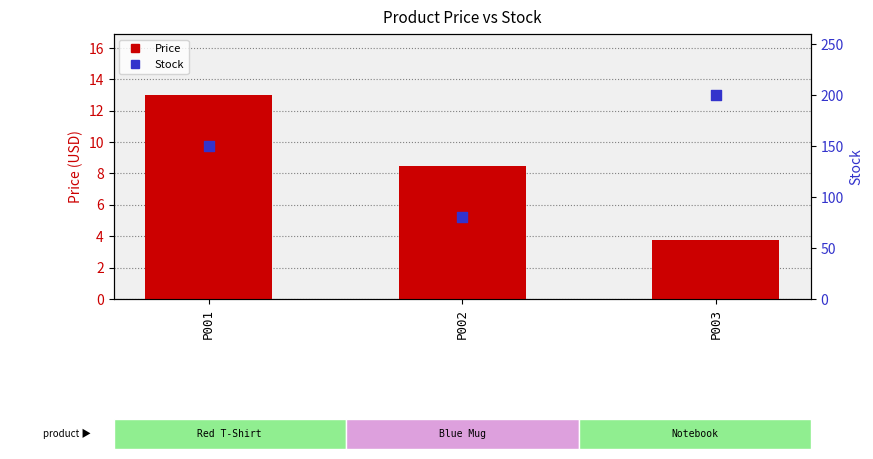

What are all the series names shown in the legend?

Price, Stock